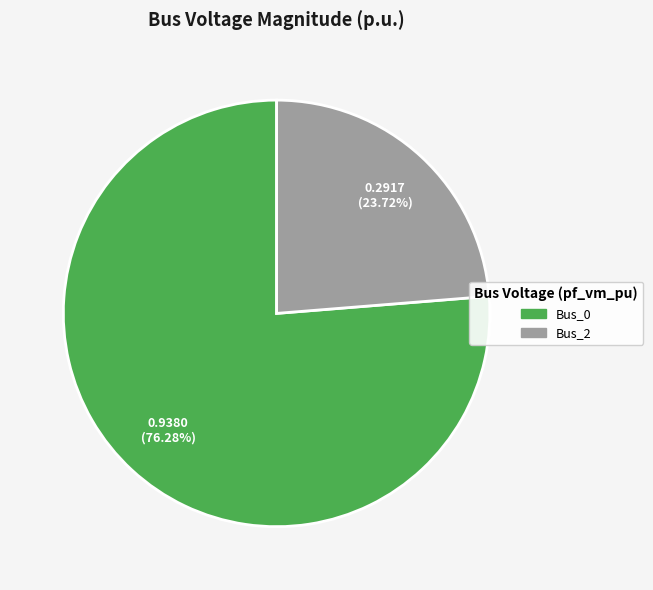

To the nearest percent, what portion does Bus_2 represent?

24%